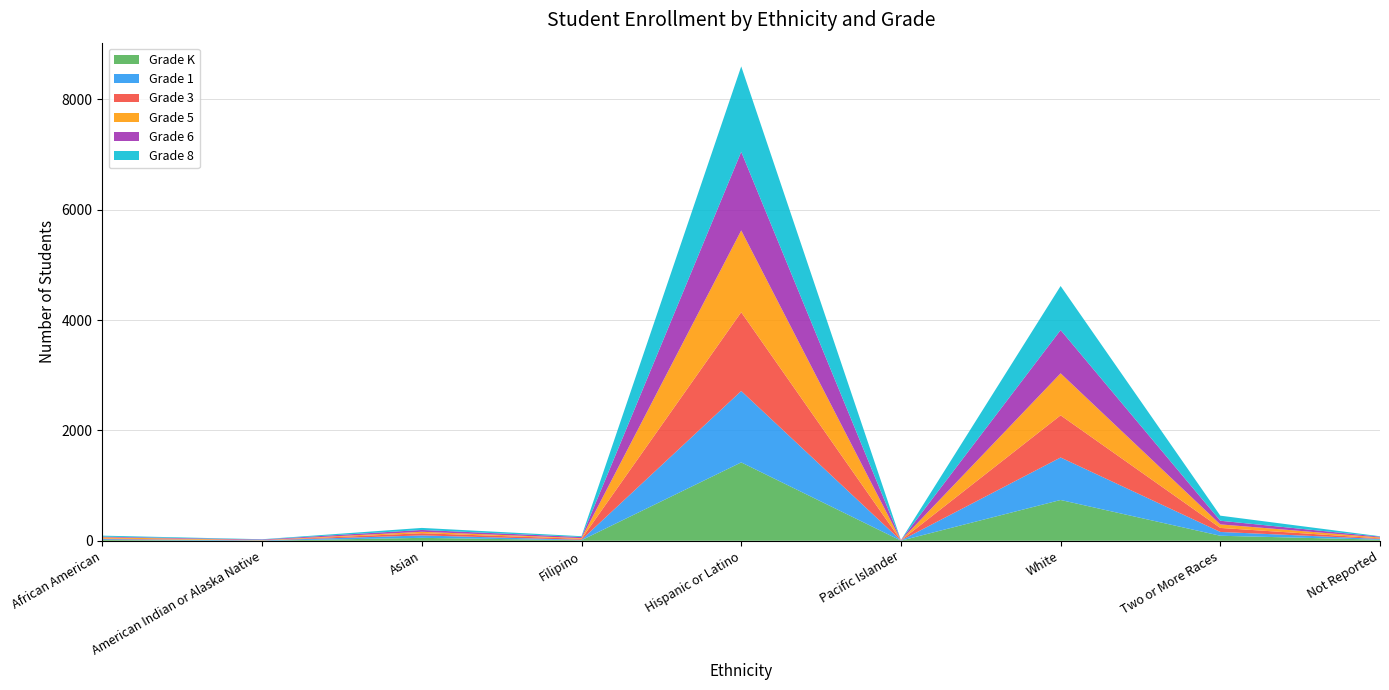

Reading left to right, transcribe all the data shown in this chart.

Grade K: 15	1	53	10	1420	2	739	91	20
Grade 1: 15	6	44	8	1294	3	770	69	13
Grade 3: 10	1	40	17	1427	2	764	73	11
Grade 5: 23	5	26	13	1482	1	761	64	16
Grade 6: 12	10	33	20	1424	4	784	66	14
Grade 8: 18	5	37	15	1548	0	798	92	8